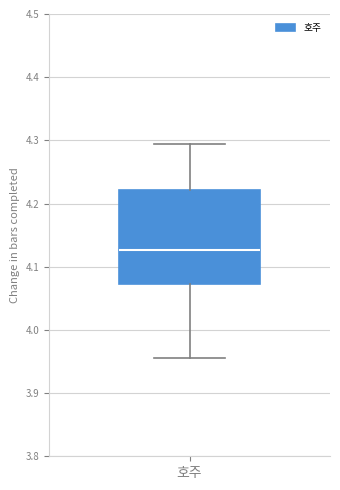

Read this box plot against the y-axis: the position of the median line, the range covered by the box, and the ends of both whiskers. The values are not printed on the chart, so give them approximately, as read against the axis.

median 4.13, box 4.07 to 4.22, whiskers 3.96 to 4.29